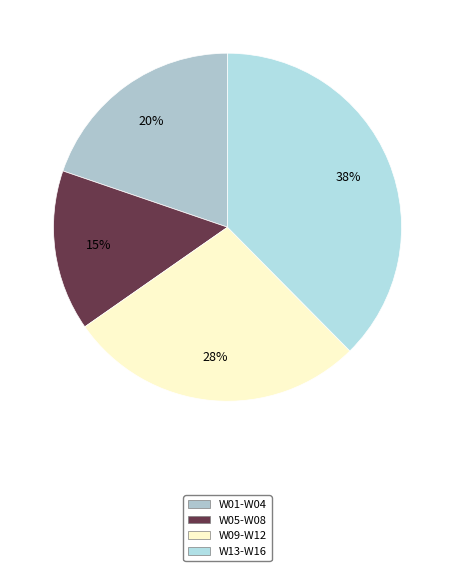

Count the number of slices in the pie.

4